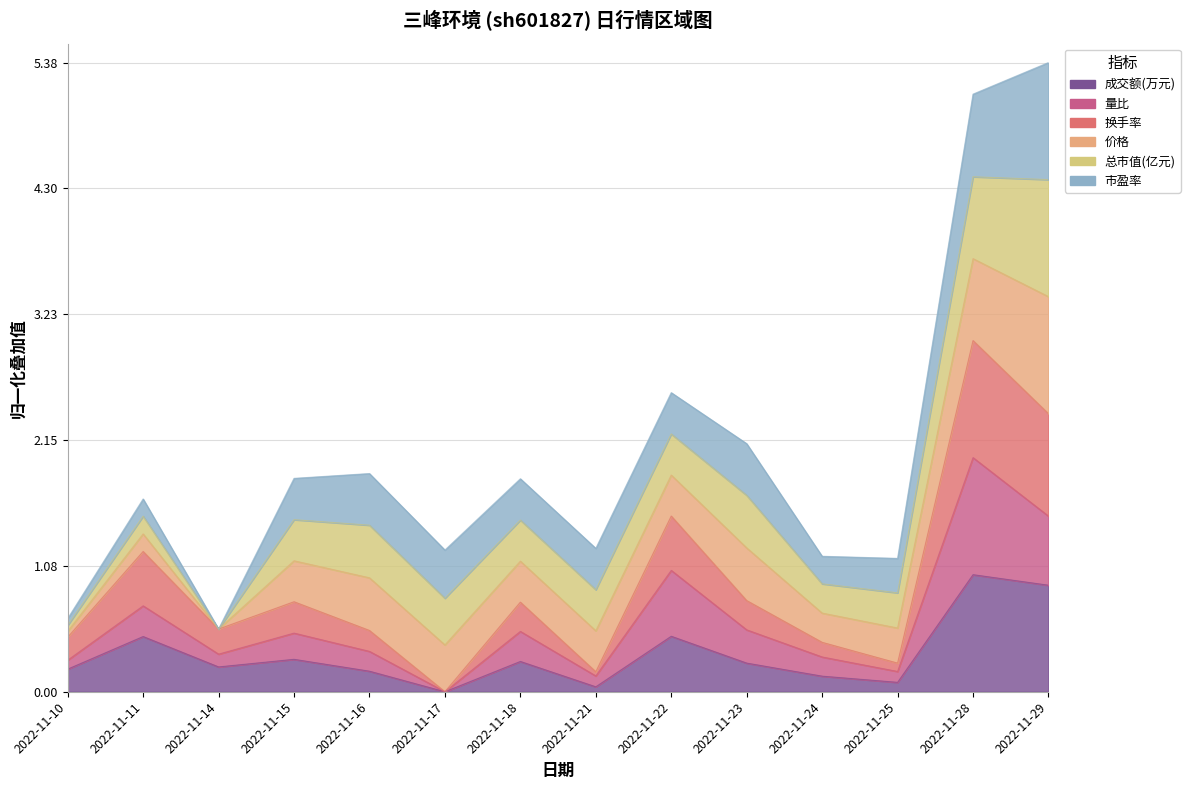

The 成交额(万元) series shows 0.5 at 2022-11-11. True or false?

True